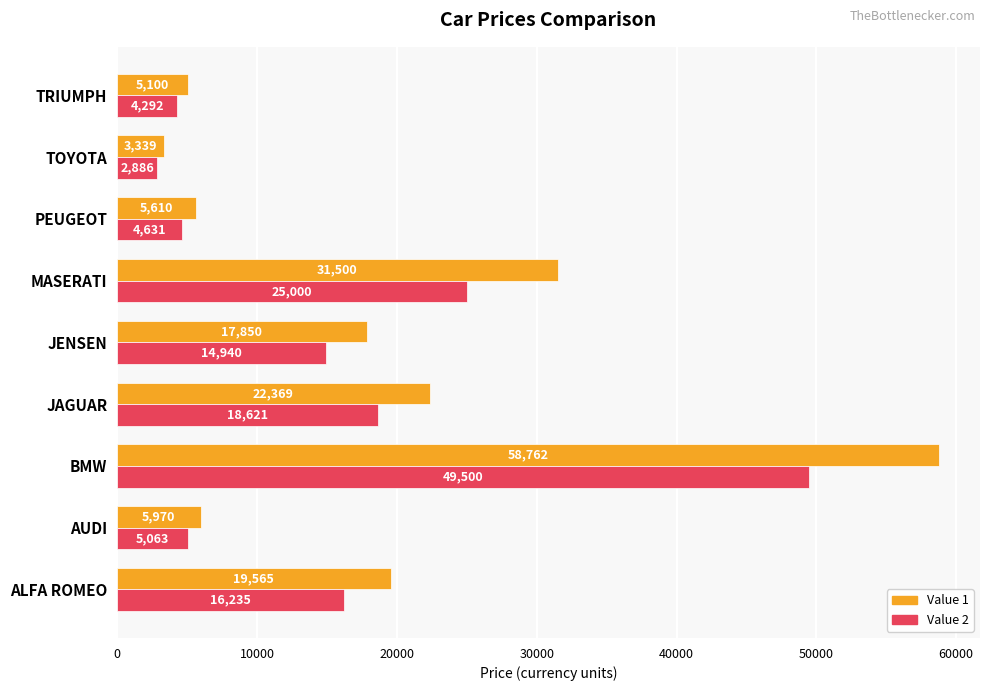

What are all the series names shown in the legend?

Value 1, Value 2